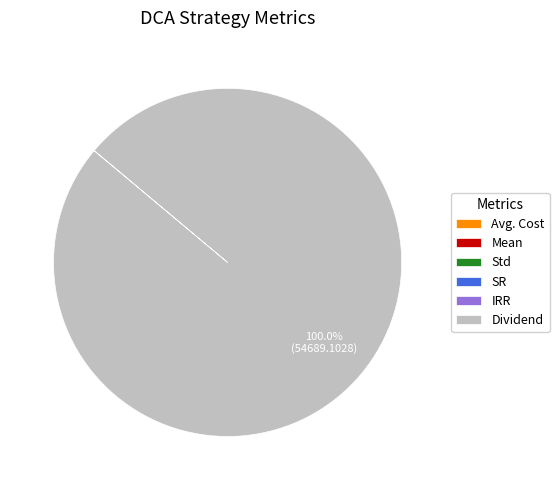

What is the majority slice?

Dividend